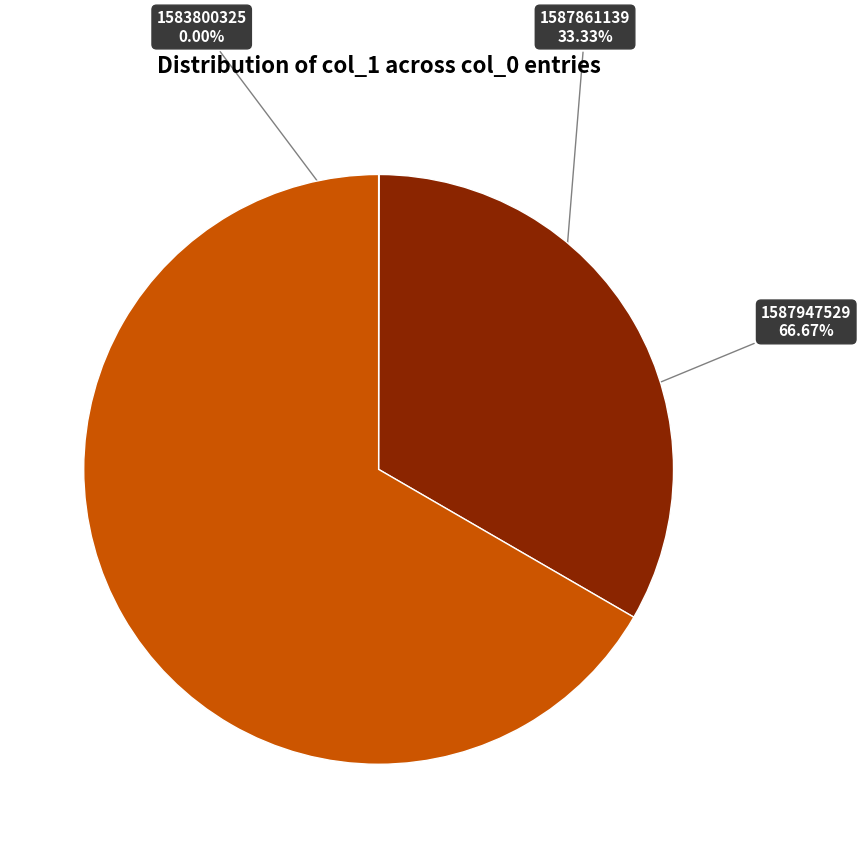

To the nearest percent, what is the average slice percentage?

33%